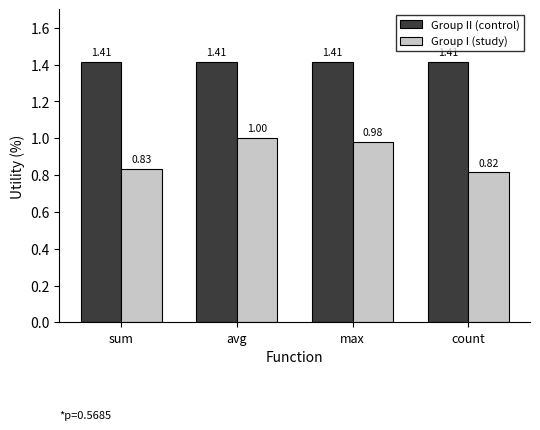

What is the total value across all series at max?

2.4